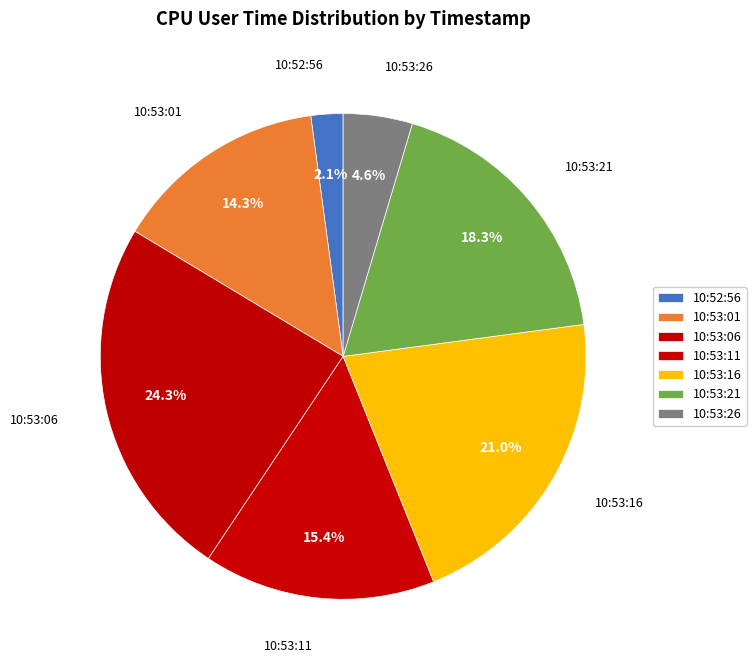

Is it true that 10:53:01 is 14% of the pie?

True